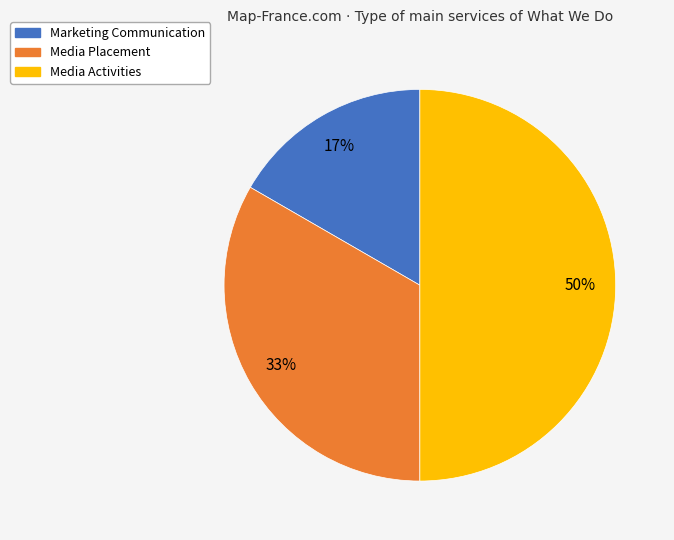

Which category has the biggest portion of the pie?

Media Activities